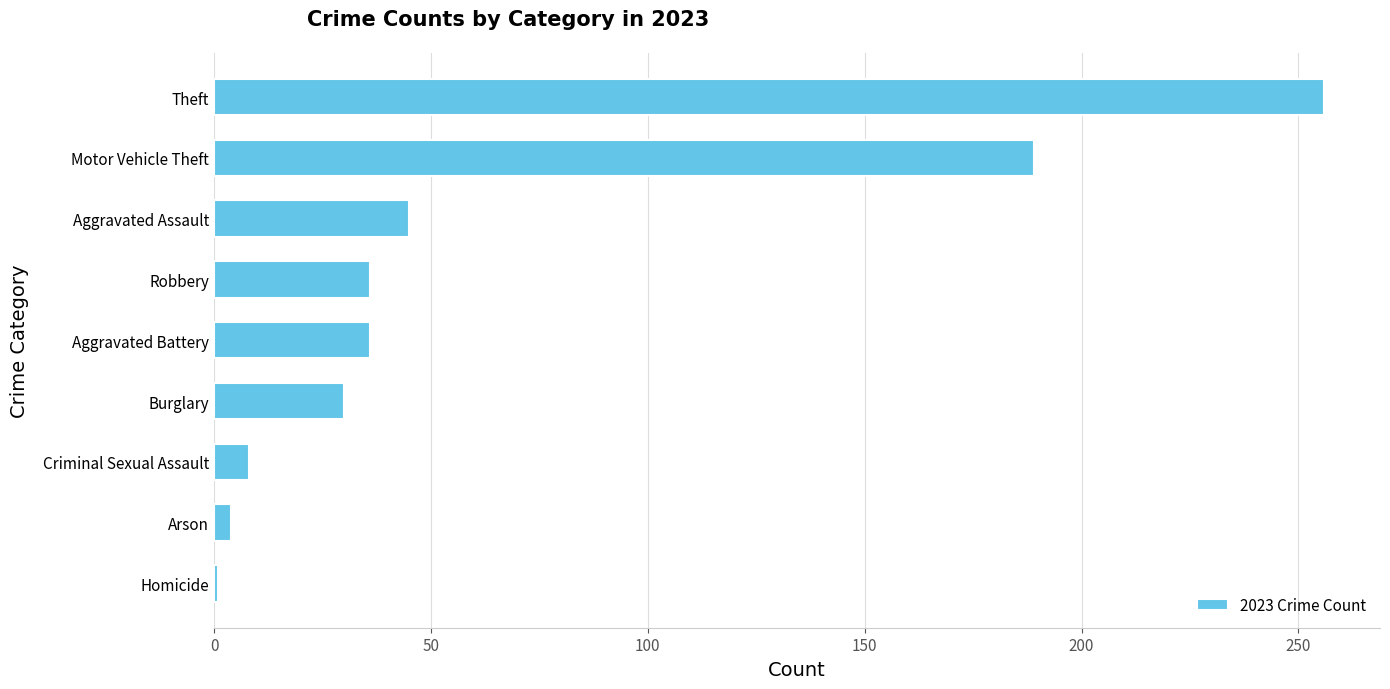

True or false: the data shows 21 at Robbery.

False